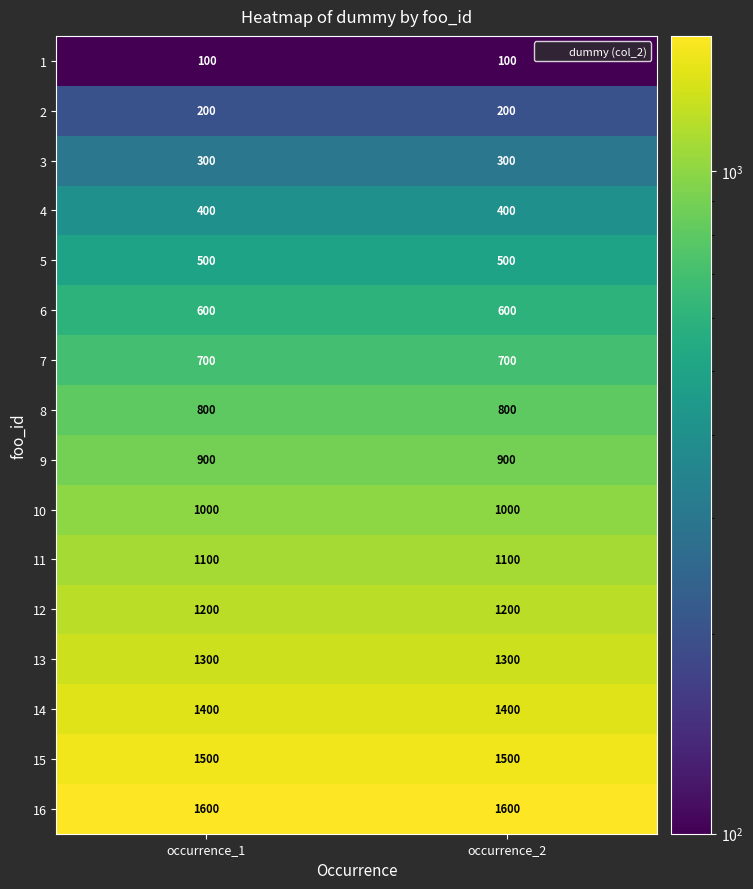

The value of 1 at occurrence_2 is 177. True or false?

False